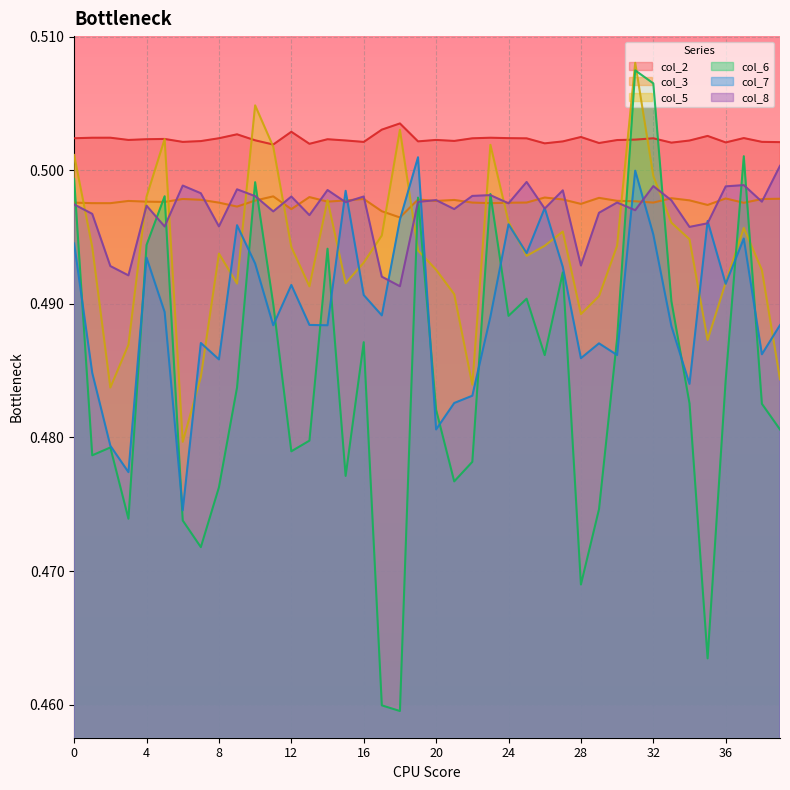

Where do col_5 and col_8 first cross each other?

0 and 1